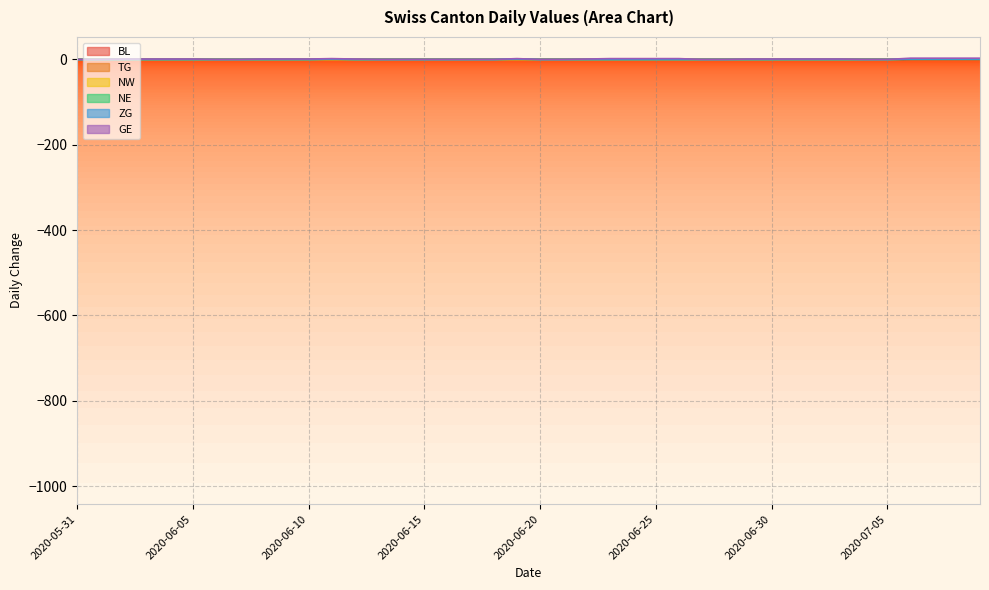

How many positive values does the GE series have?

24